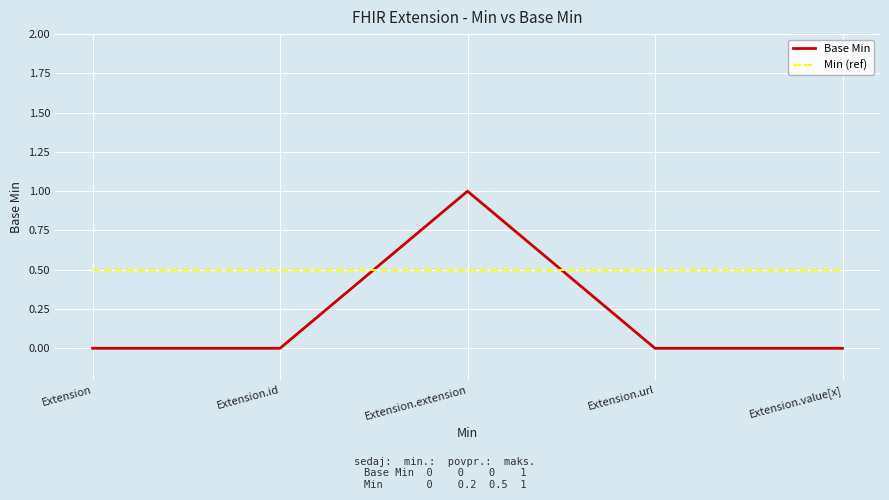

Is the value of Base Min at Extension.id greater than the value of Min (ref) at Extension.id?

No